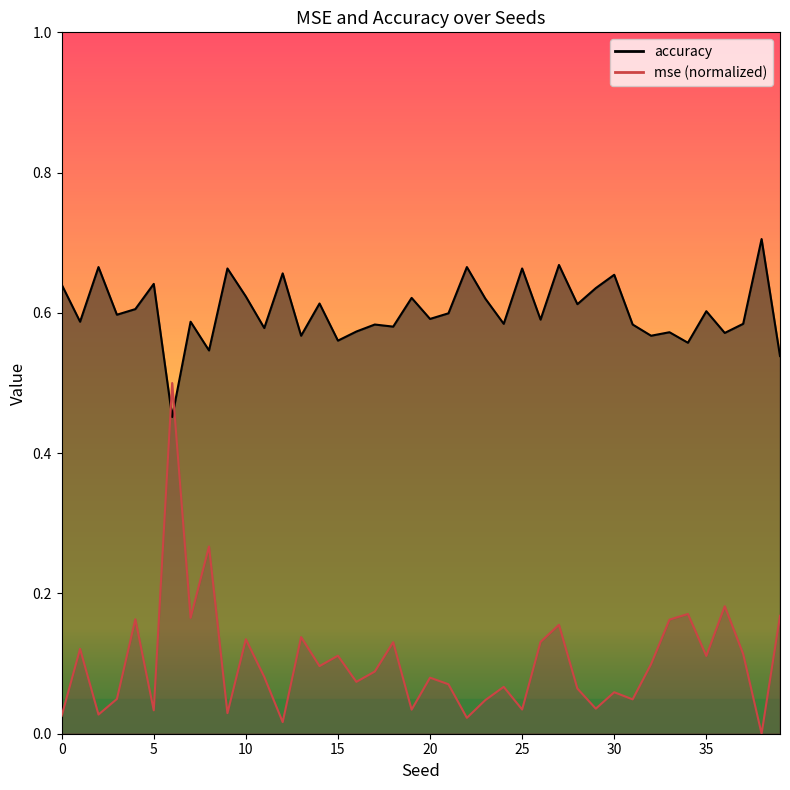

What is the sum of all accuracy values?

24.1